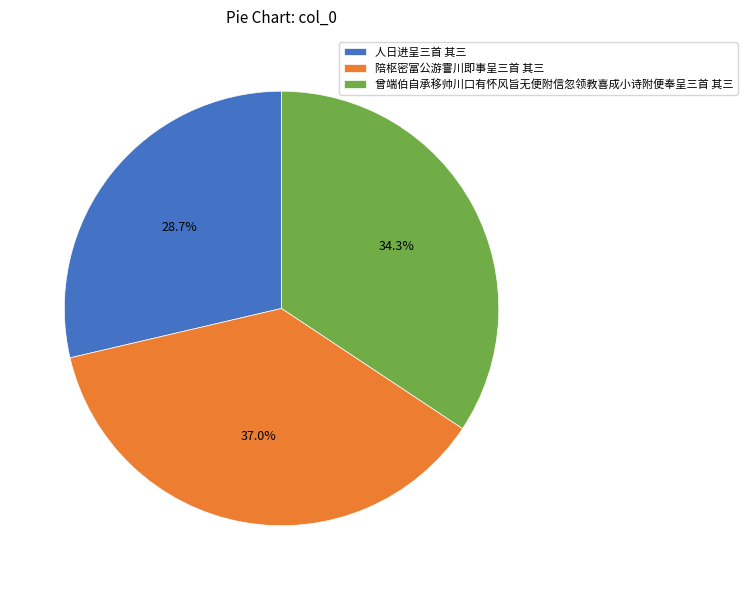

What percentage is the 人日进呈三首 其三 slice, to the nearest percent?

29%